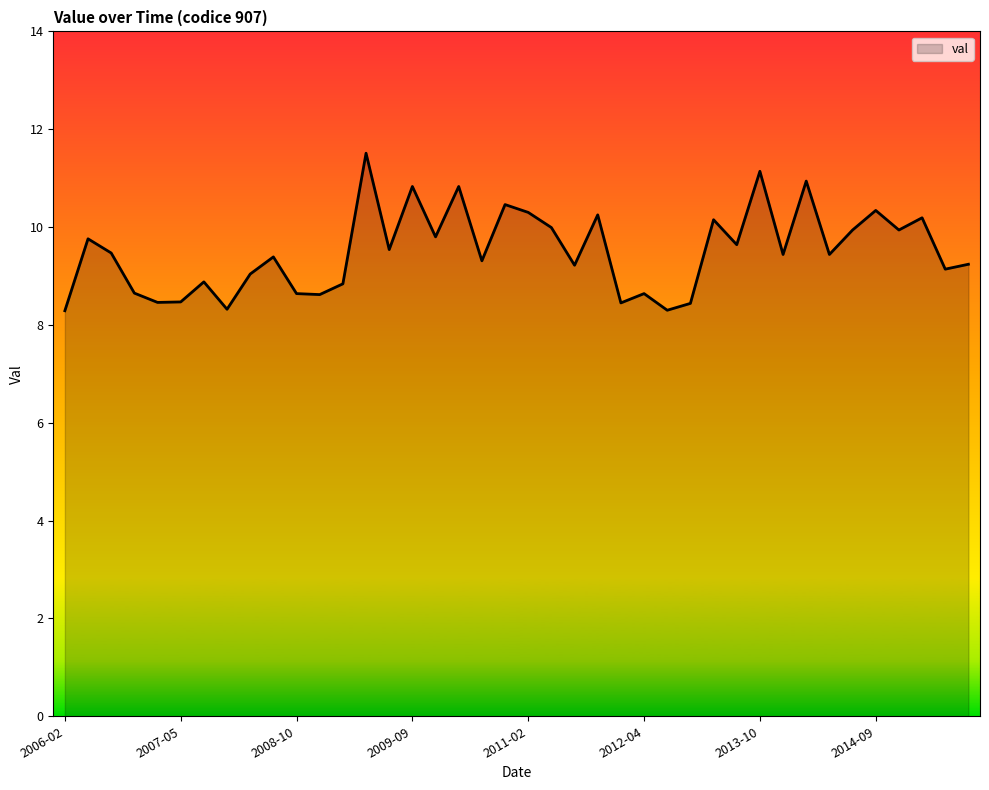

What is the difference between the maximum and minimum values?

3.2